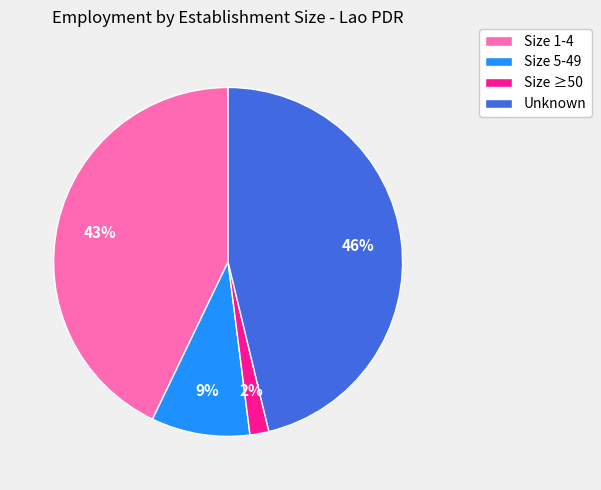

To the nearest percent, what is the difference between the largest and smallest slice percentages?

44%